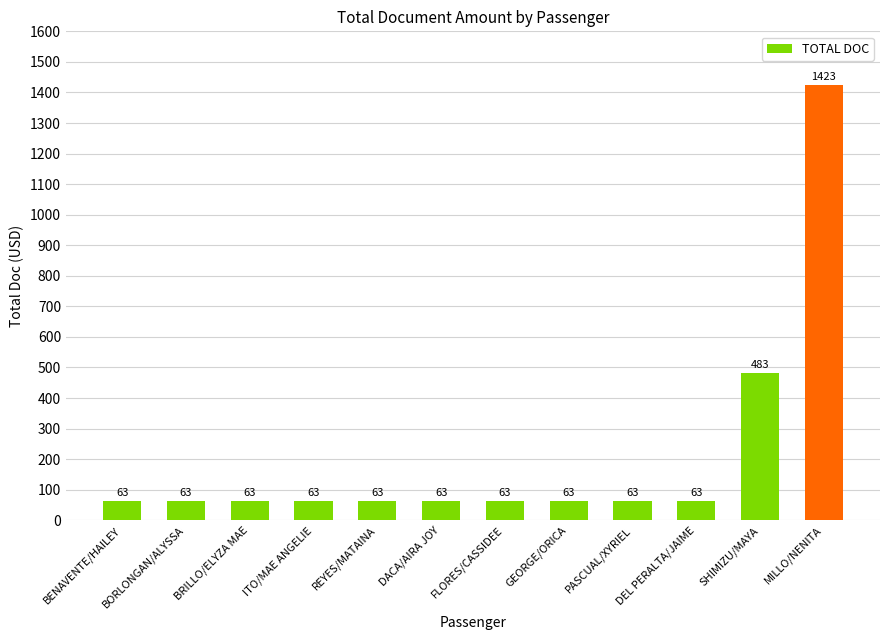

What is the sum of the values at BORLONGAN/ALYSSA and PASCUAL/XYRIEL?

126